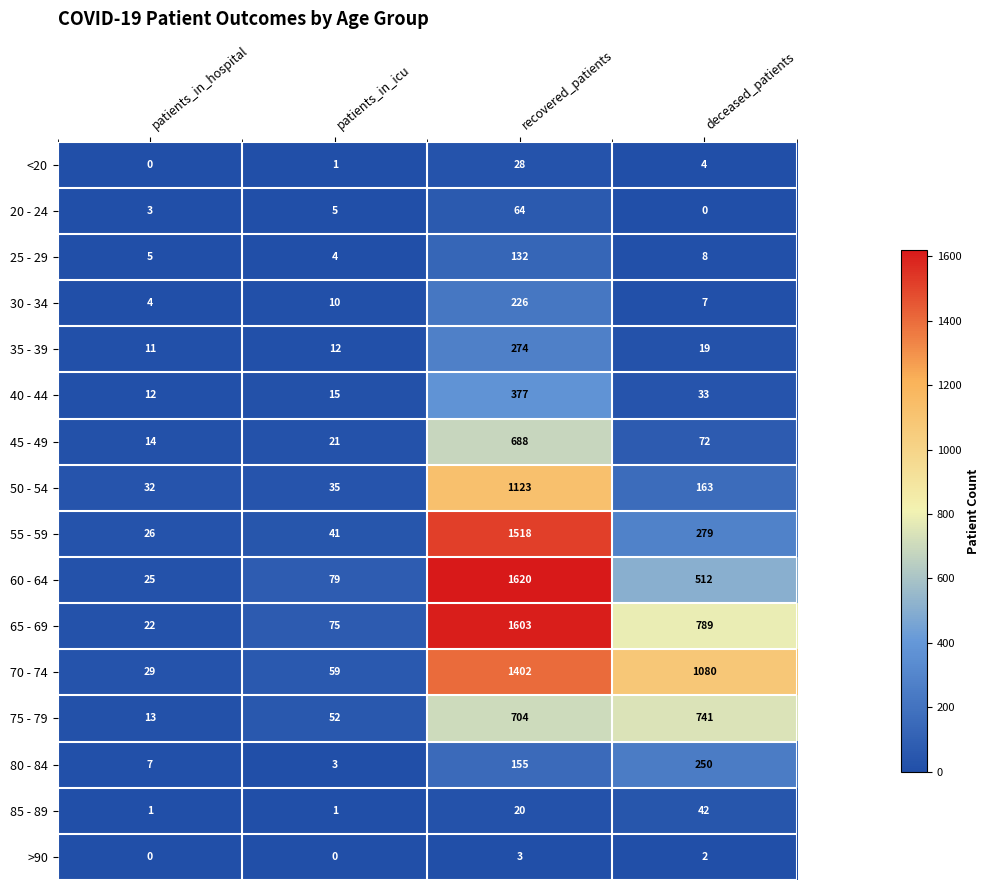

Which category has the lowest value in the 30 - 34 series?

patients_in_hospital